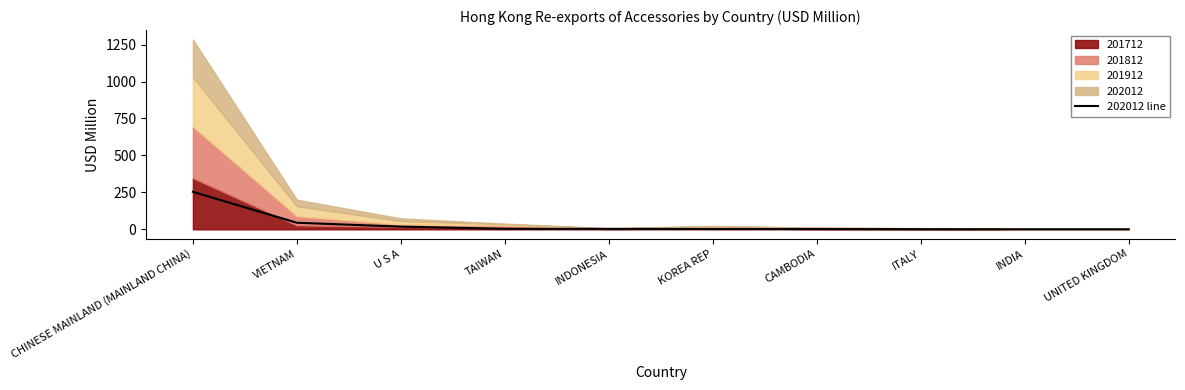

Between CAMBODIA and KOREA REP, which is larger?

KOREA REP